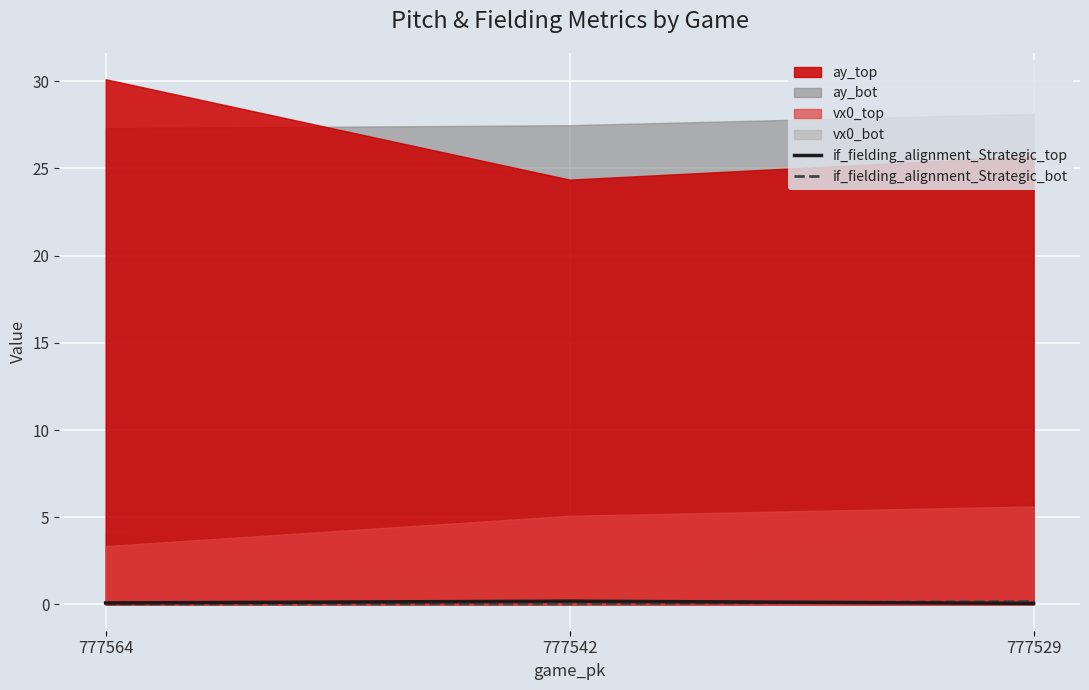

List the labels in order of if_fielding_alignment_Strategic_top value, largest first.

777542, 777564, 777529